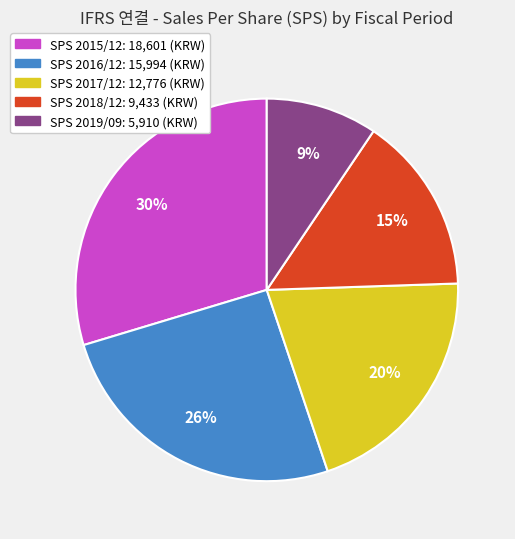

To the nearest percent, what is the average slice percentage?

20%